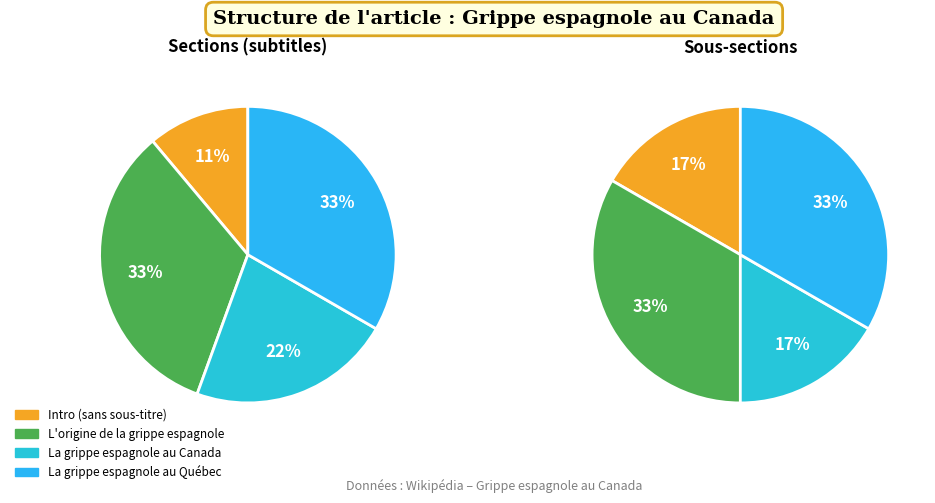

True or false: La grippe espagnole au Canada accounts for 22% of the total.

True